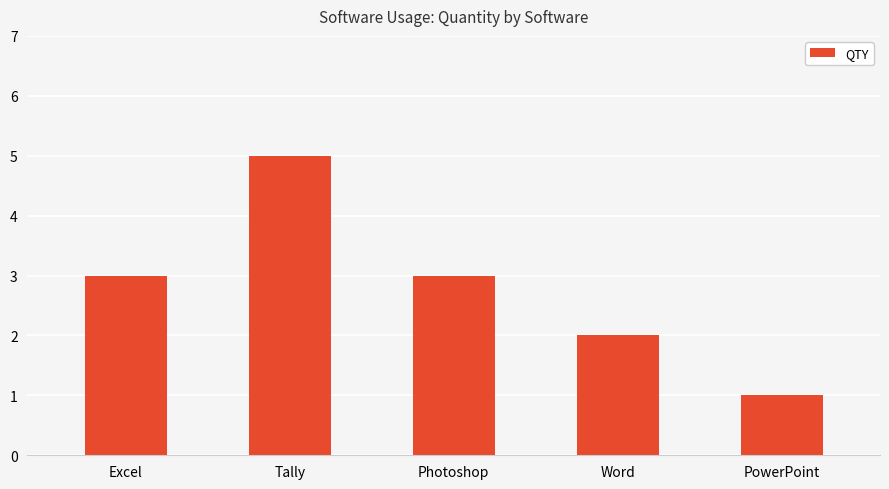

Which has a higher value, Word or Photoshop?

Photoshop